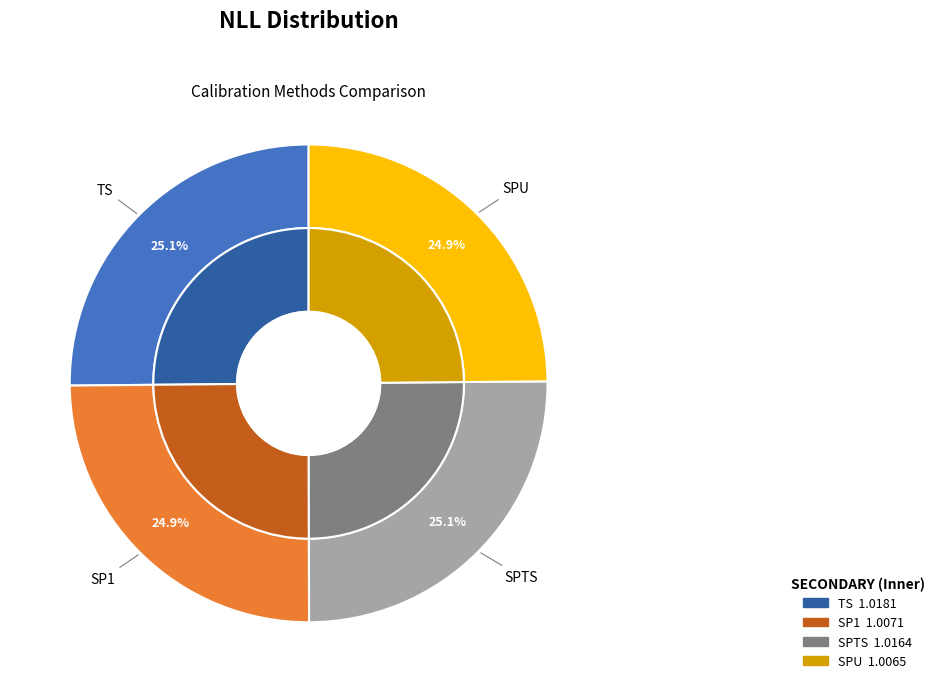

Is SPU the majority of the pie?

No